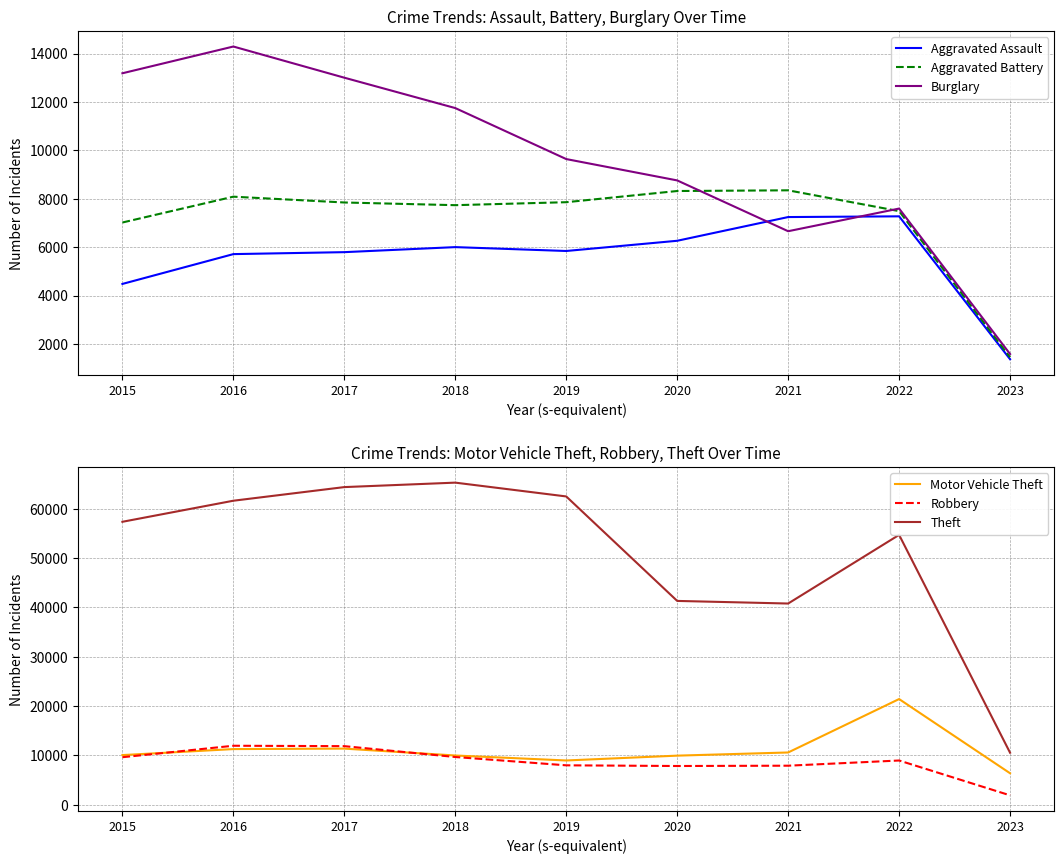

True or false: Motor Vehicle Theft and Theft cross at least once.

False